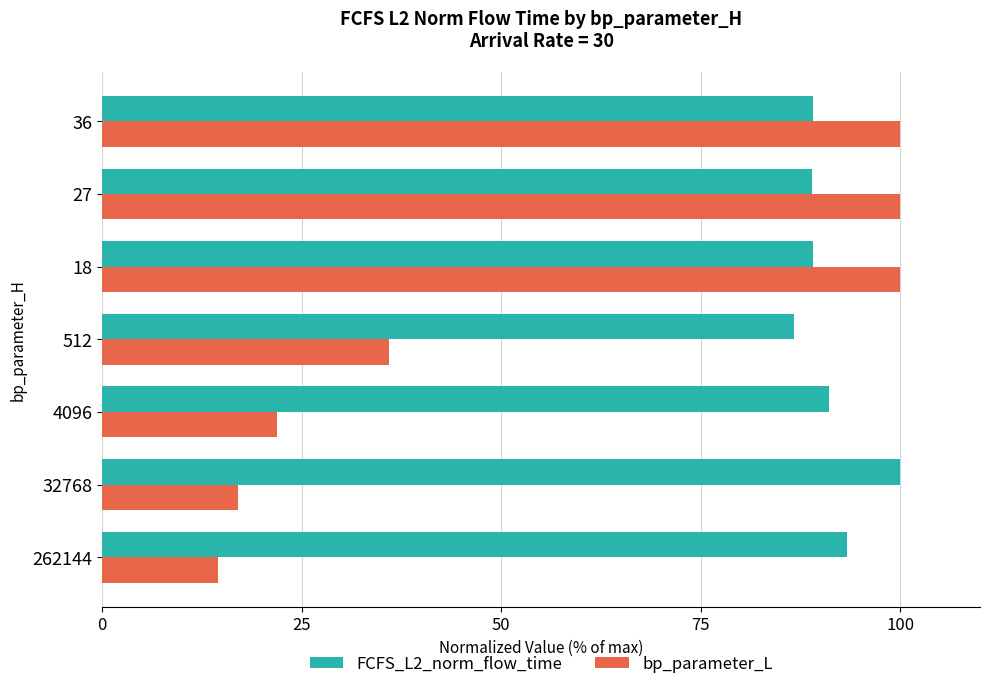

What is the total value across all series at 4096?

113.0